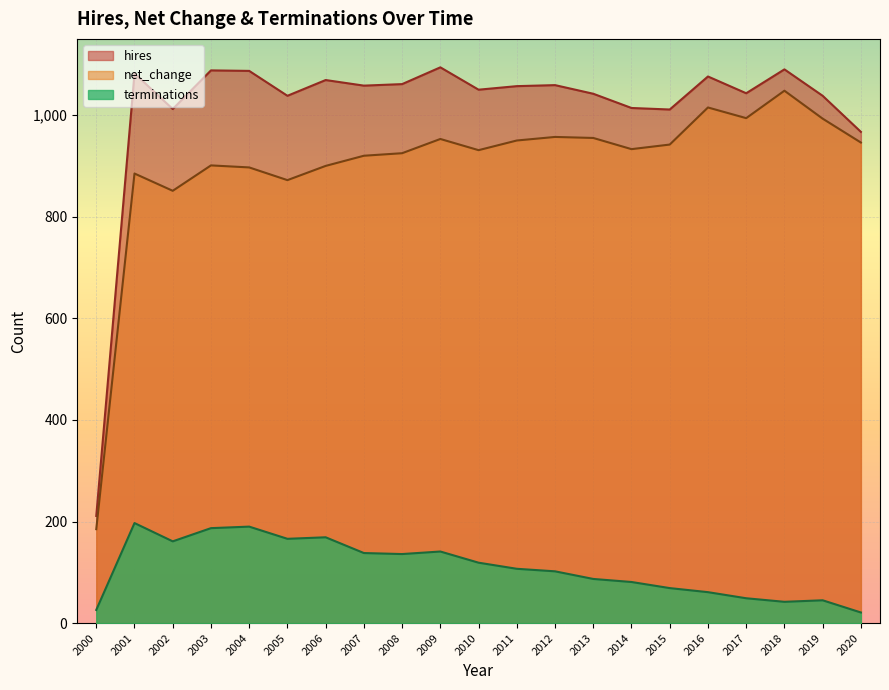

Where does the terminations series first go above 107?

2001